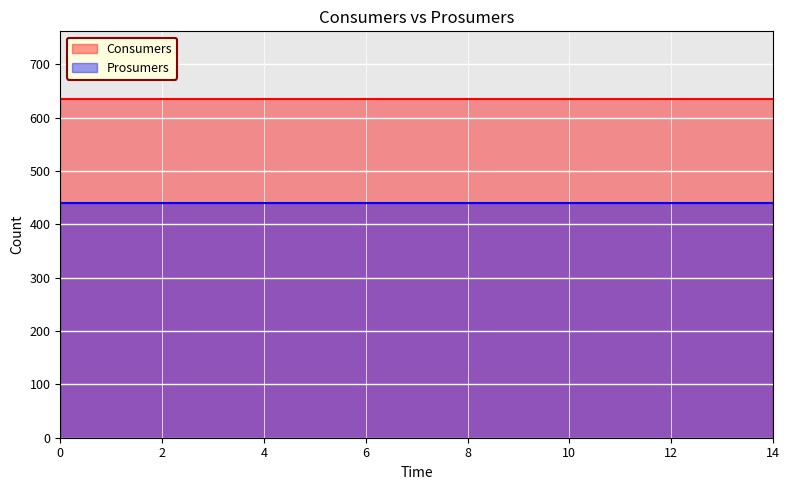

Reading right to left, list all the values displayed in this chart.

Consumers: 635	635	635	635	635	635	635	635	635	635	635	635	635	635	635
Prosumers: 440	440	440	440	440	440	440	440	440	440	440	440	440	440	440